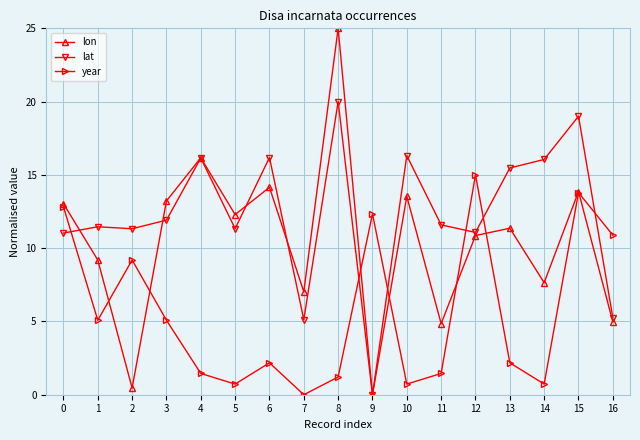

How many lines are shown in the chart?

3